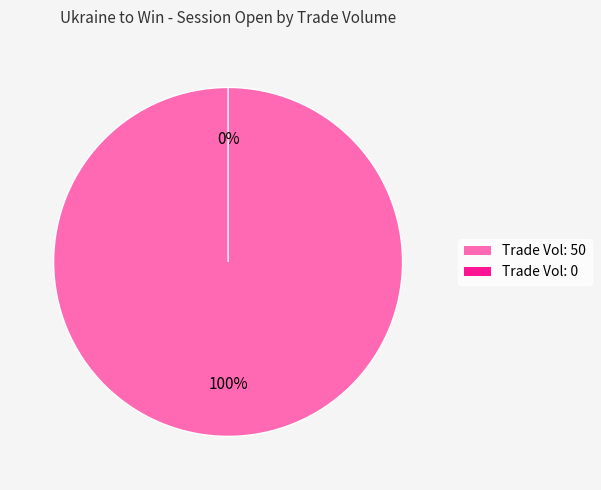

Is there any slice that represents more than half of the pie?

Yes